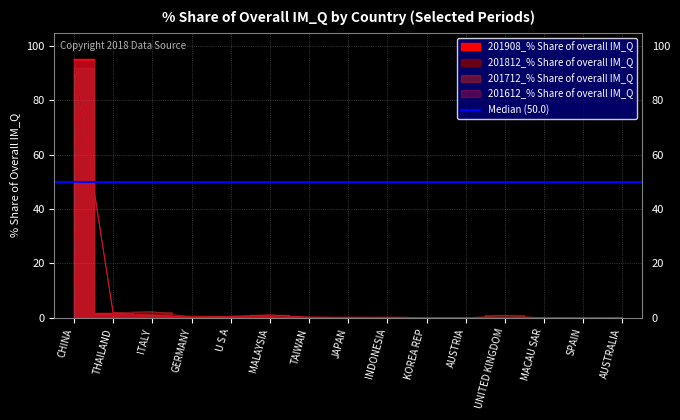

Where is the first local maximum for 201612_% Share of overall IM_Q?

MALAYSIA